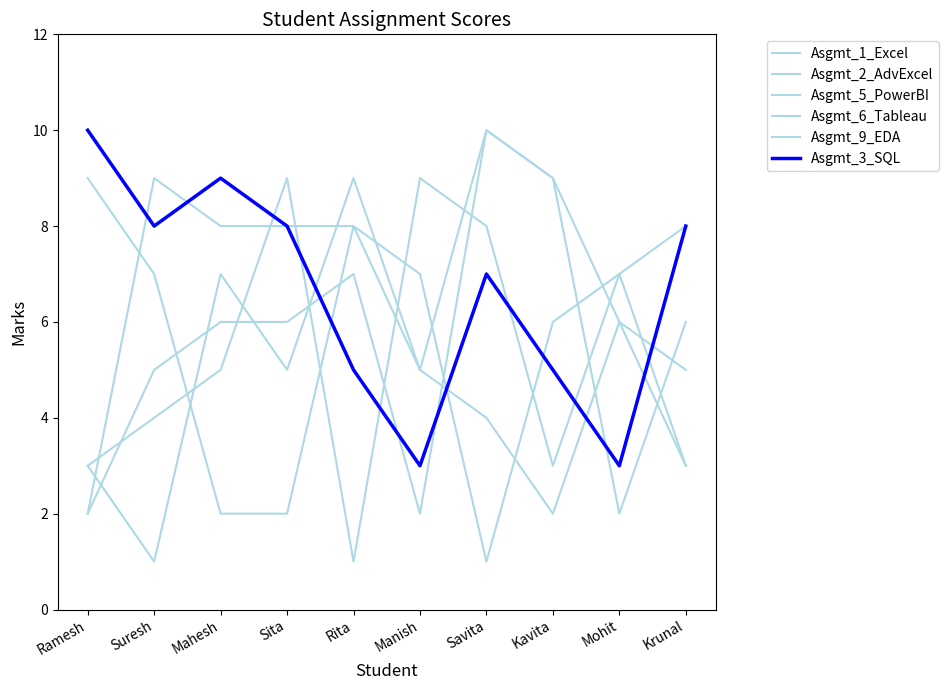

What is the difference between the maximum and minimum values in the Asgmt_1_Excel series?

8